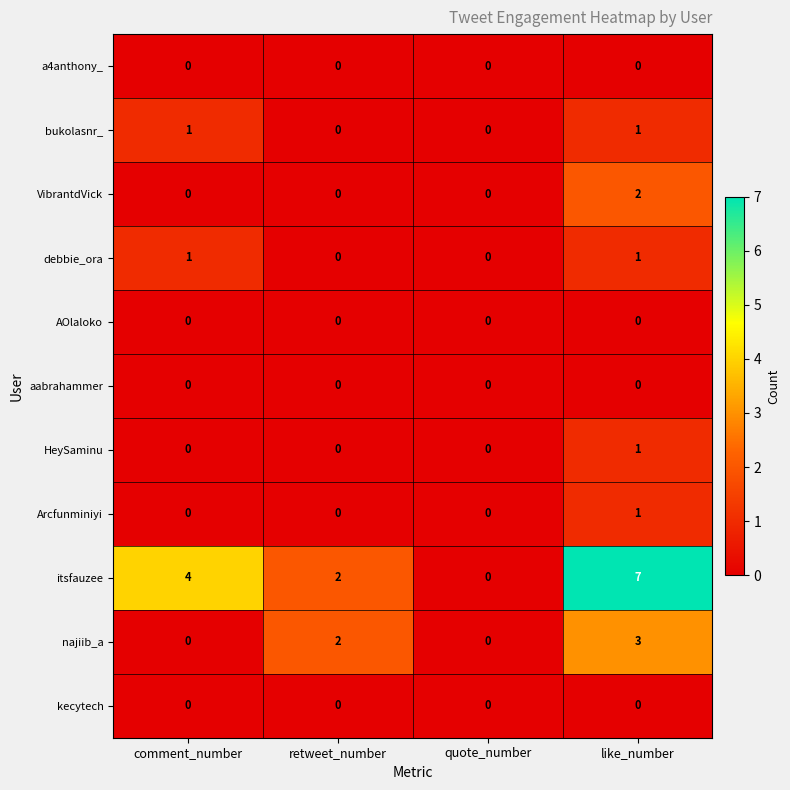

True or false: AOlaloko has a value of 0 at retweet_number.

True